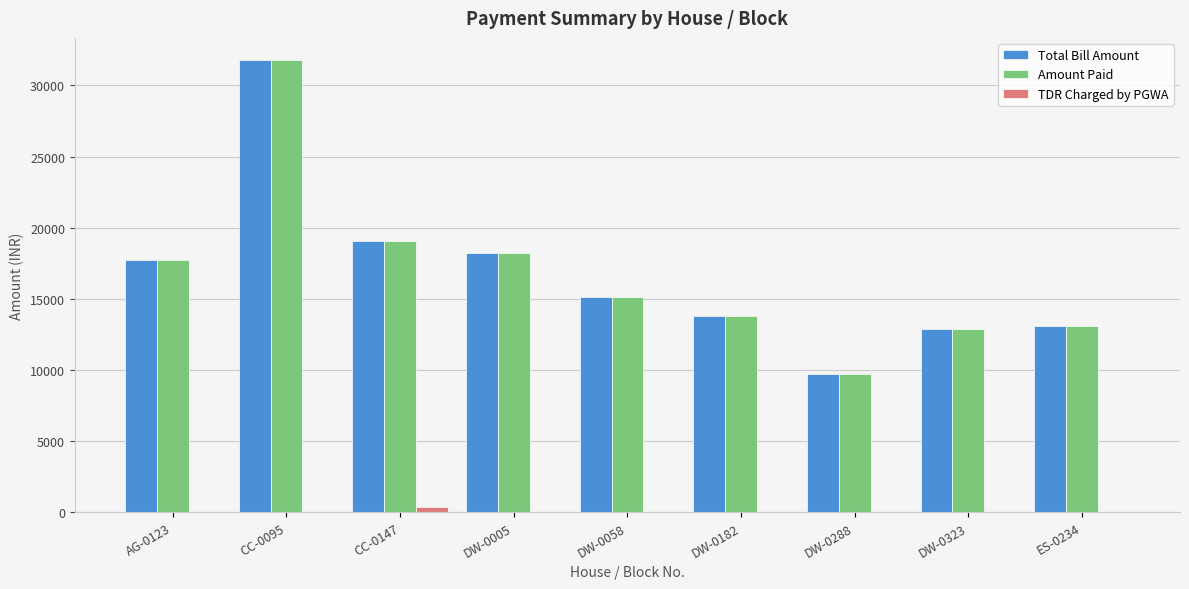

Is the value of Amount Paid at CC-0095 greater than the value of Total Bill Amount at AG-0123?

Yes